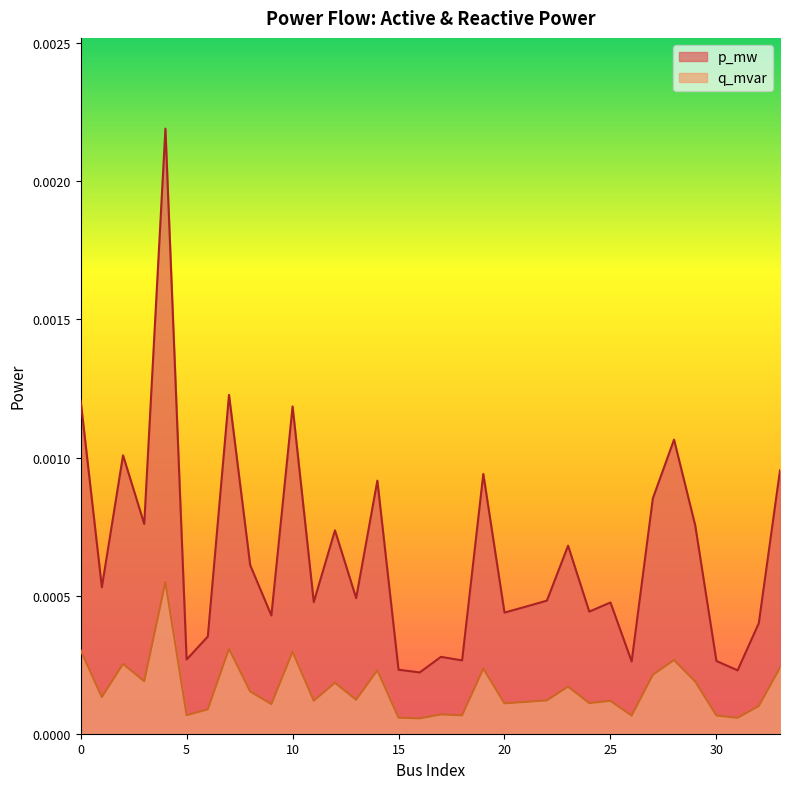

Count the number of data series in this chart.

2